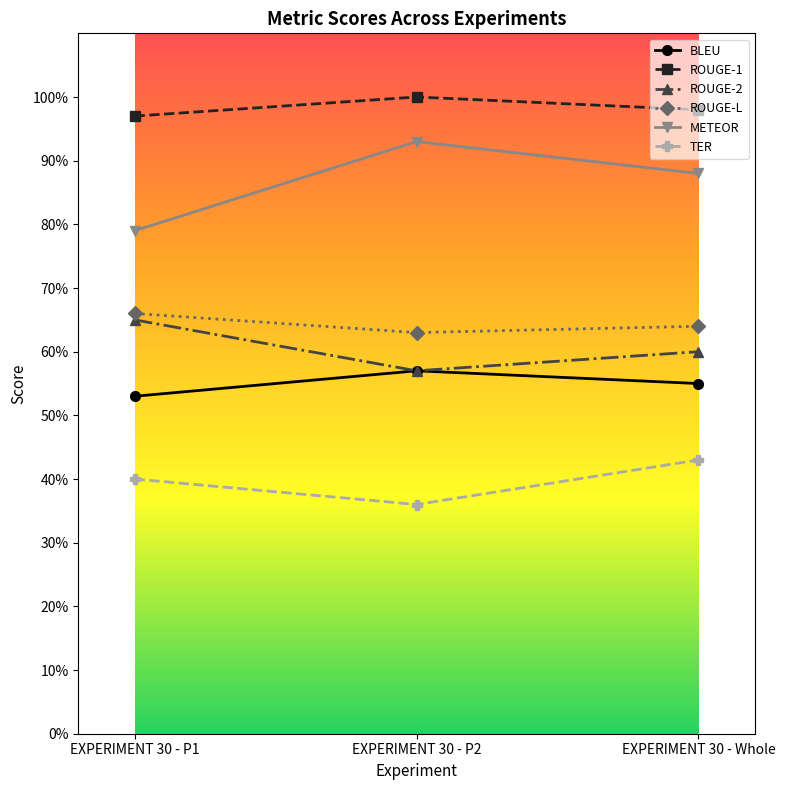

What is the difference between the maximum and minimum values in the TER series?

0.1